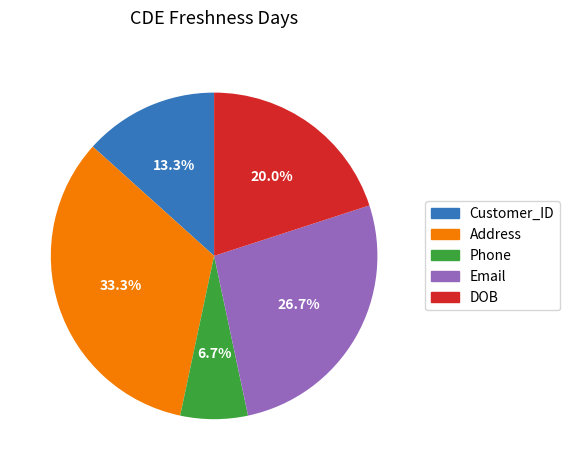

Which category has the smallest portion of the pie?

Phone